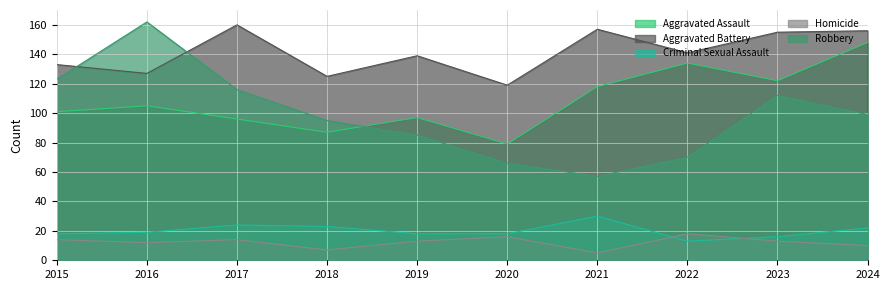

Reading left to right, list all the values displayed in this chart.

Aggravated Assault: 2015=101	2016=105	2017=96	2018=87	2019=97	2020=79	2021=118	2022=134	2023=122	2024=148
Aggravated Battery: 2015=133	2016=127	2017=160	2018=125	2019=139	2020=119	2021=157	2022=141	2023=155	2024=156
Criminal Sexual Assault: 2015=18	2016=19	2017=24	2018=23	2019=18	2020=18	2021=30	2022=13	2023=16	2024=22
Homicide: 2015=14	2016=12	2017=14	2018=7	2019=13	2020=16	2021=5	2022=18	2023=13	2024=10
Robbery: 2015=123	2016=162	2017=116	2018=95	2019=85	2020=66	2021=57	2022=70	2023=112	2024=99